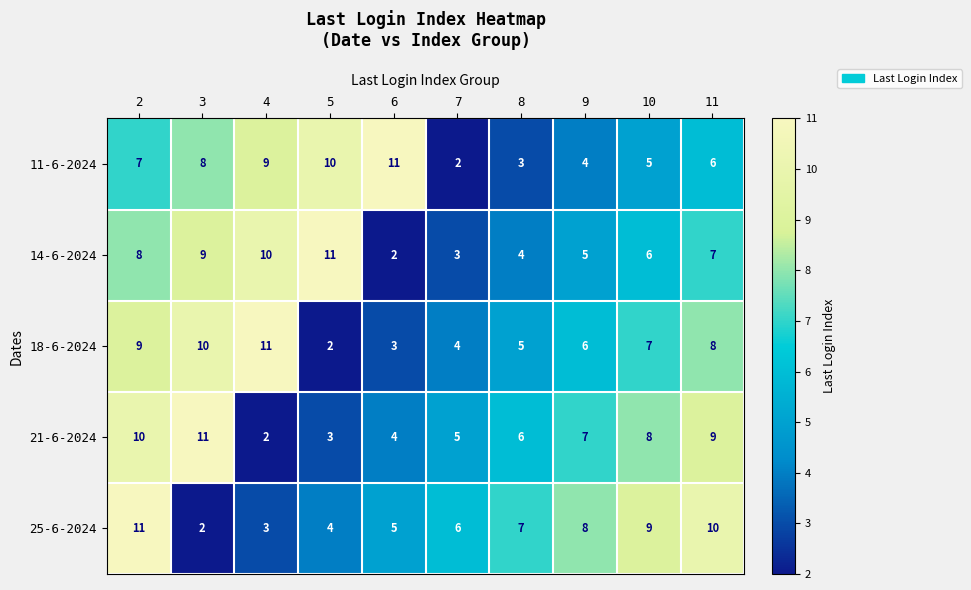

How many values in the 18-6-2024 series are below 7?

5